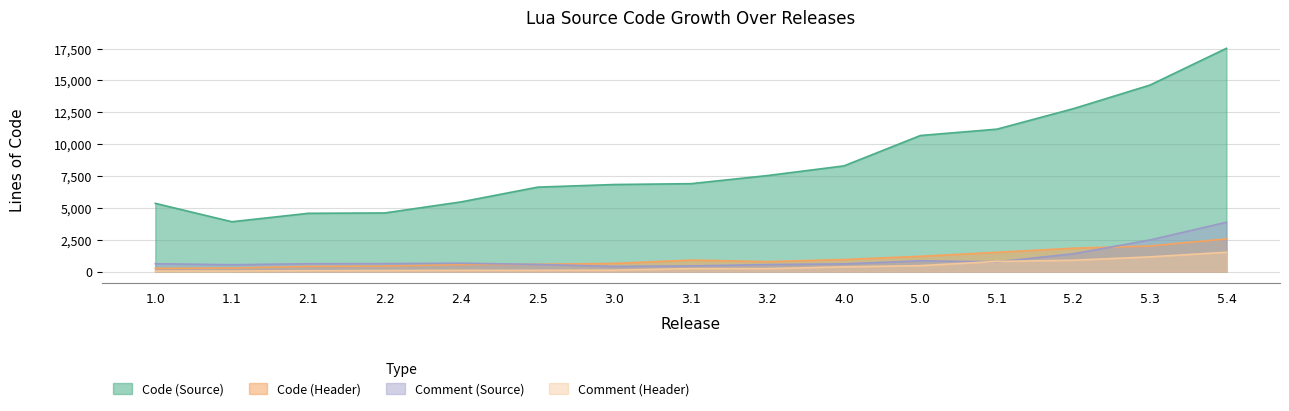

Which series has the widest spread of values?

Code (Source)